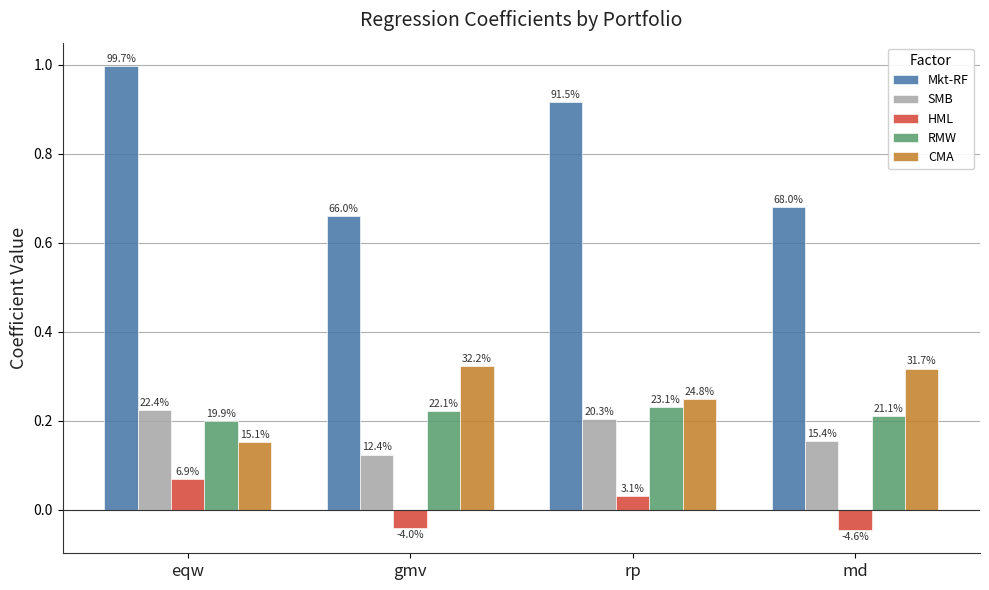

Between gmv and md, which series saw the biggest shift?

SMB